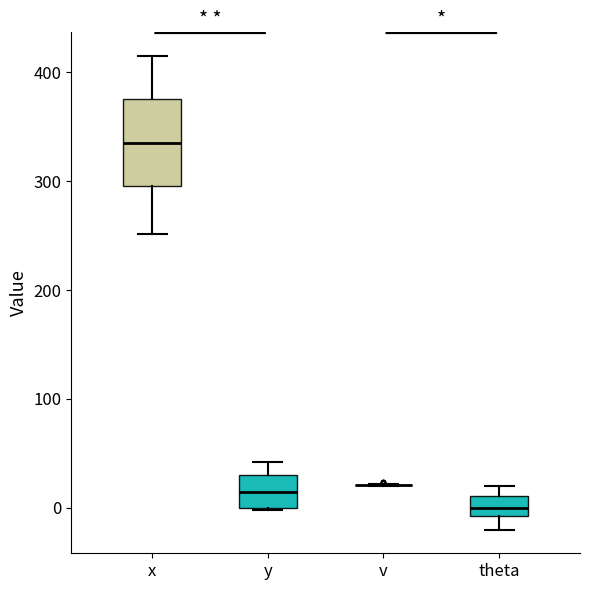

Reading left to right, transcribe this box plot: for each box, give where its median line is, the range the box spans, and where its two whiskers end, as read against the y-axis. The values are not printed on the chart, so give them approximately, as read against the axis.

x: median 340, box 300 to 380, whiskers 250 to 420
y: median 10, box 0 to 30, whiskers 0 to 40
v: box collapsed to a line at 20, whiskers 20 to 20
theta: median 0, box -10 to 10, whiskers -20 to 20